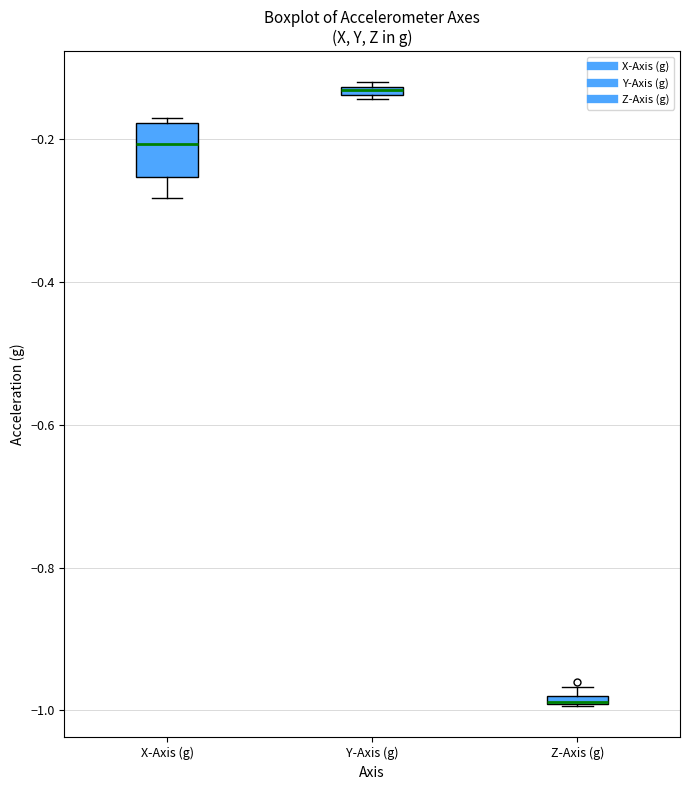

Comparing the boxes themselves (not the whiskers), which one is the tallest?

X-Axis (g)